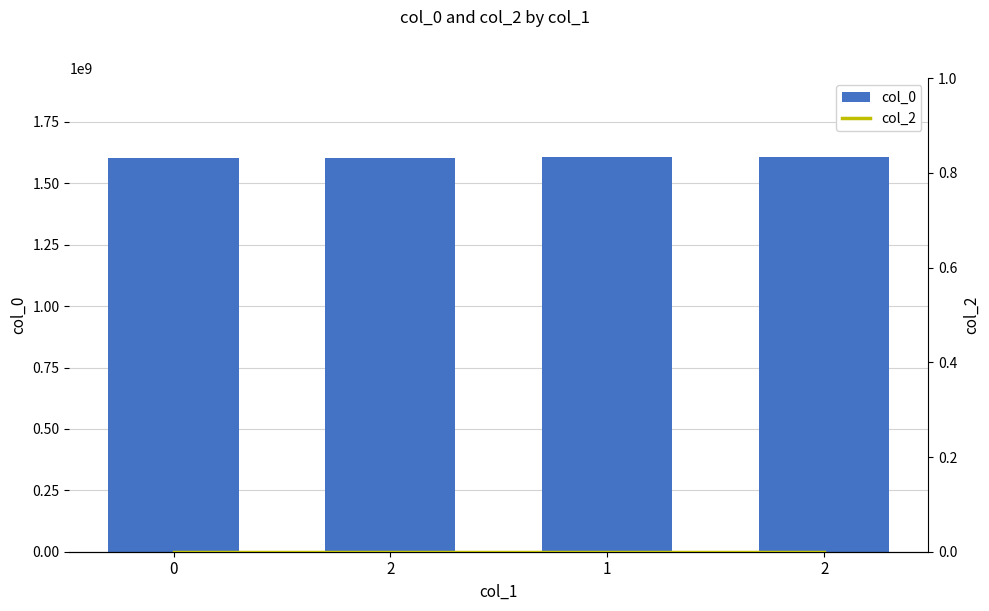

Read the col_0 value at 2, to the nearest 10.

1605317540